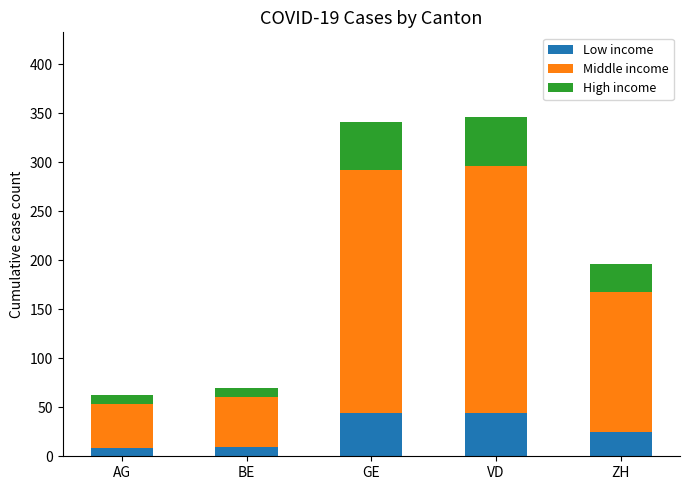

The value of Low income at ZH is 25. True or false?

True